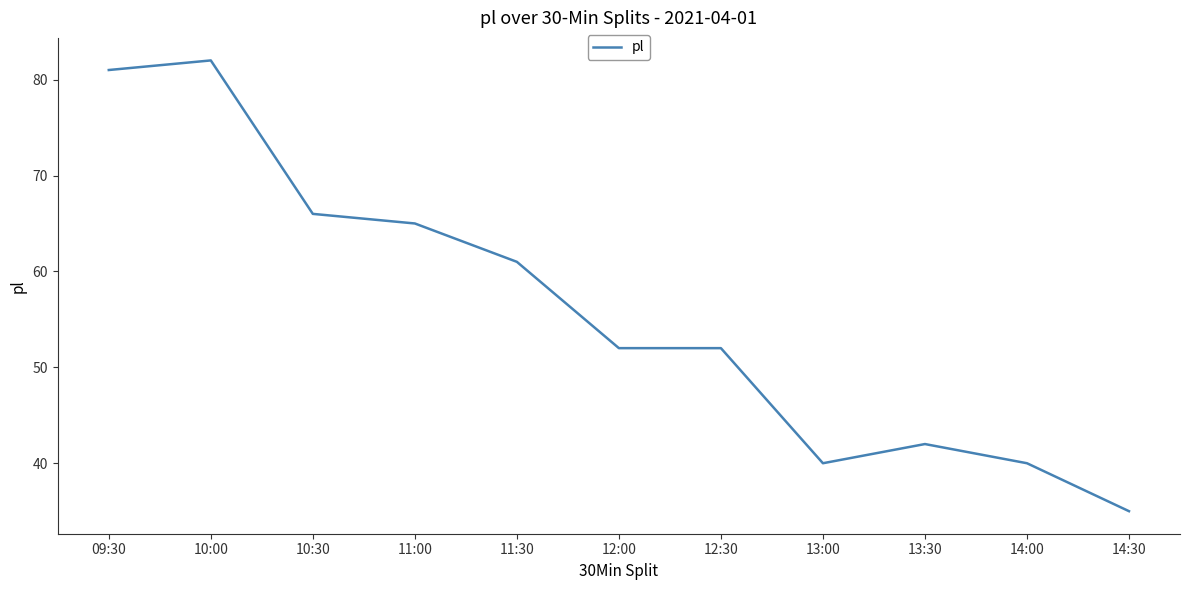

What position from the right is 11:30?

7